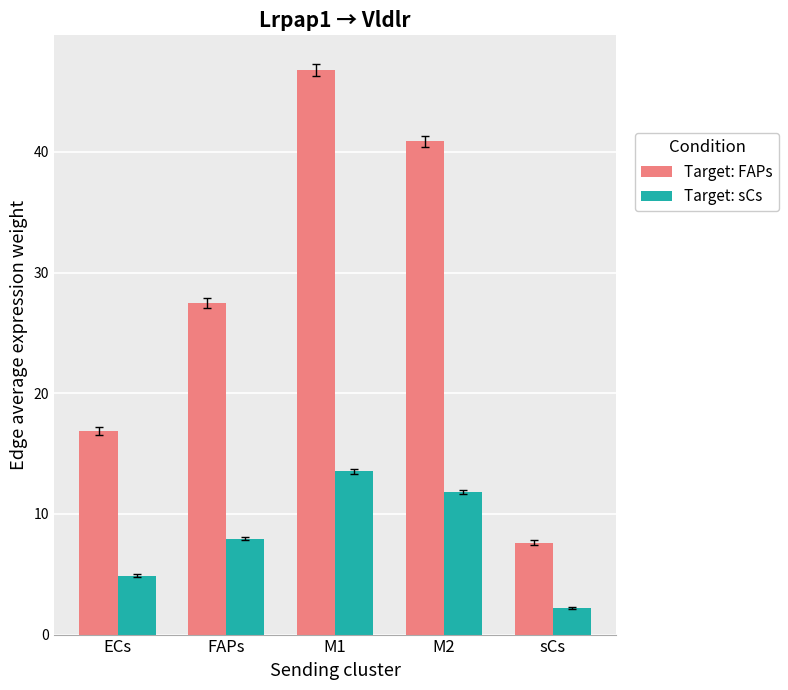

What is the highest value of the Target: FAPs series?

46.8